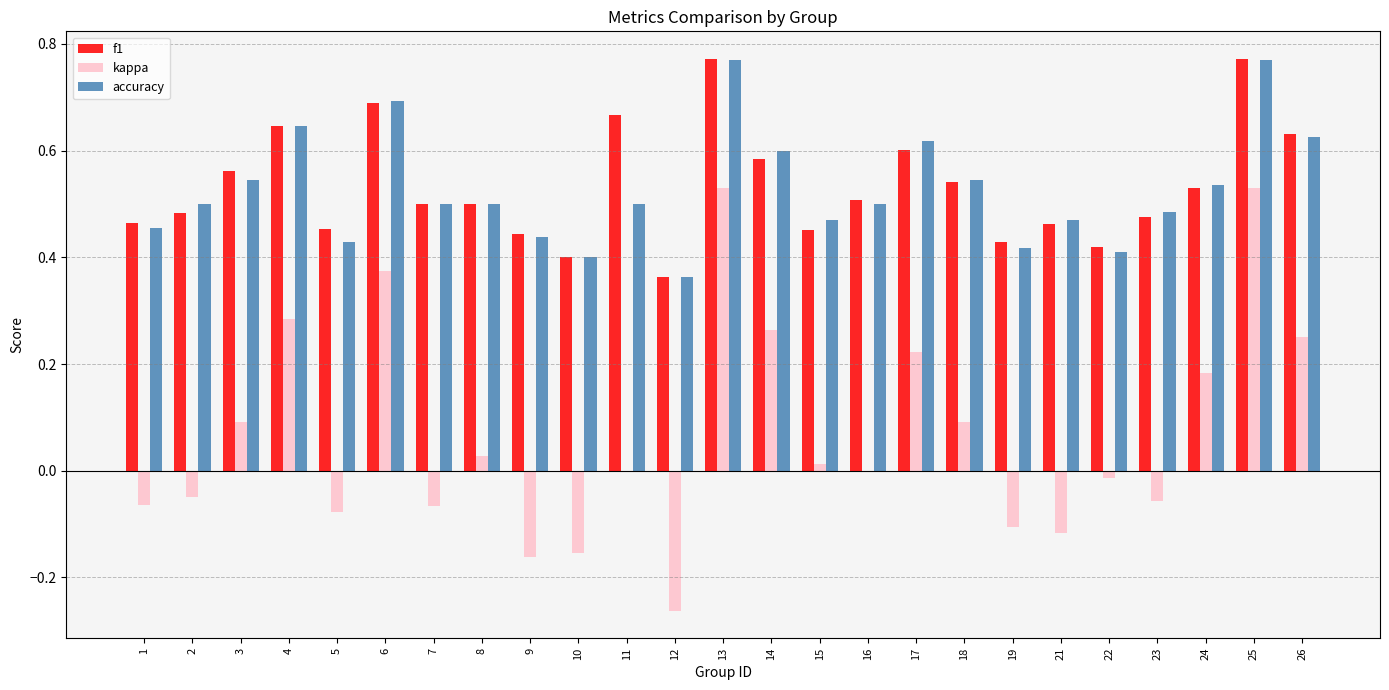

Which series changed the most between 12 and 21?

kappa